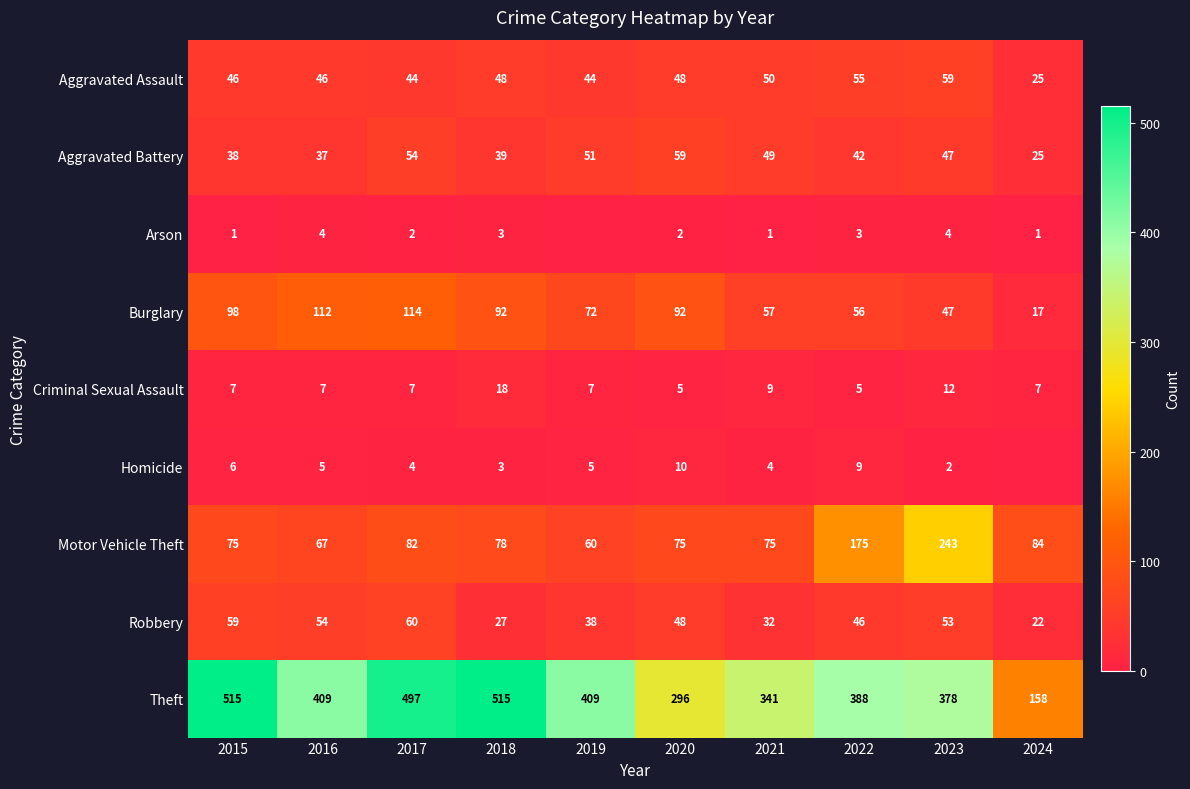

List the labels in order of Aggravated Battery value, smallest first.

2024, 2016, 2015, 2018, 2022, 2023, 2021, 2019, 2017, 2020